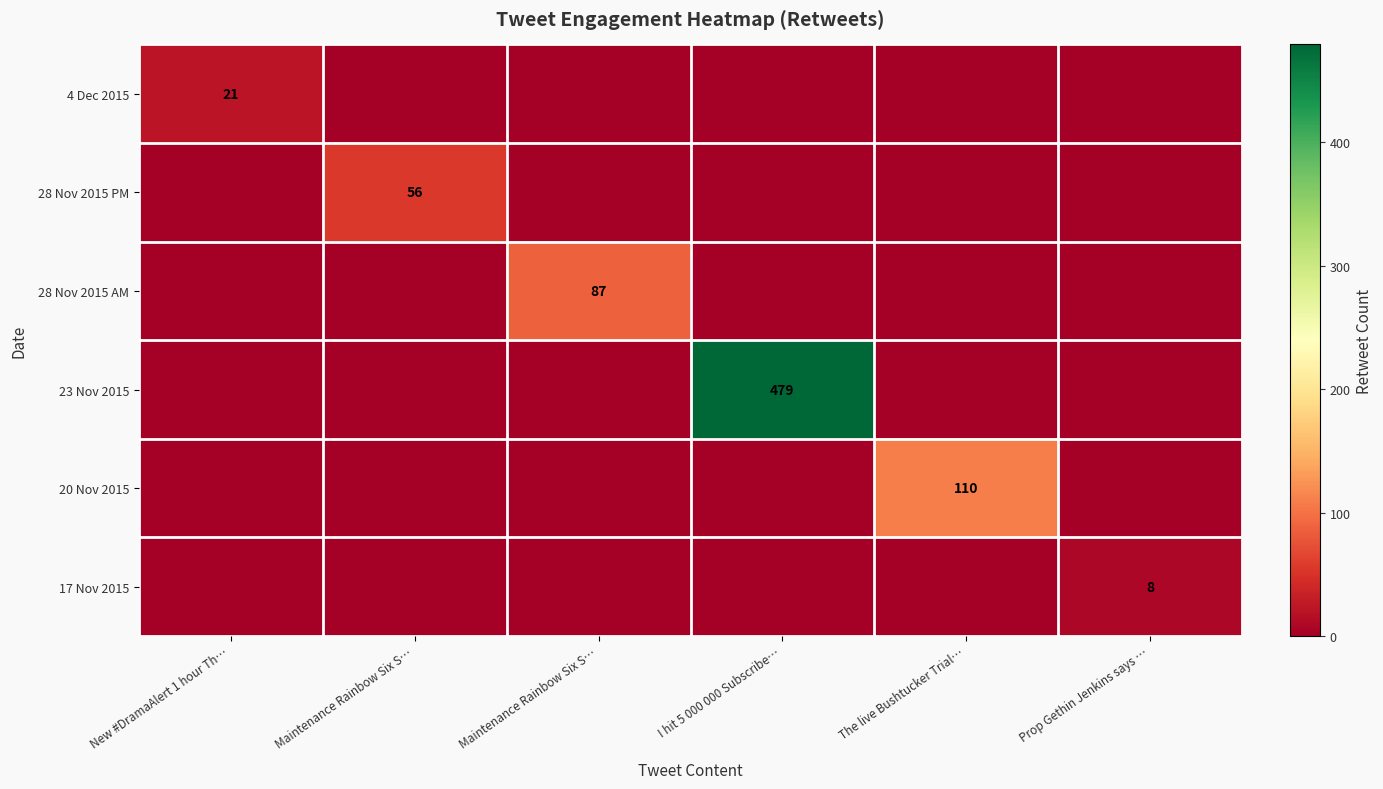

Which category has the lowest value in the 17 Nov 2015 series?

New #DramaAlert 1 hour Th…